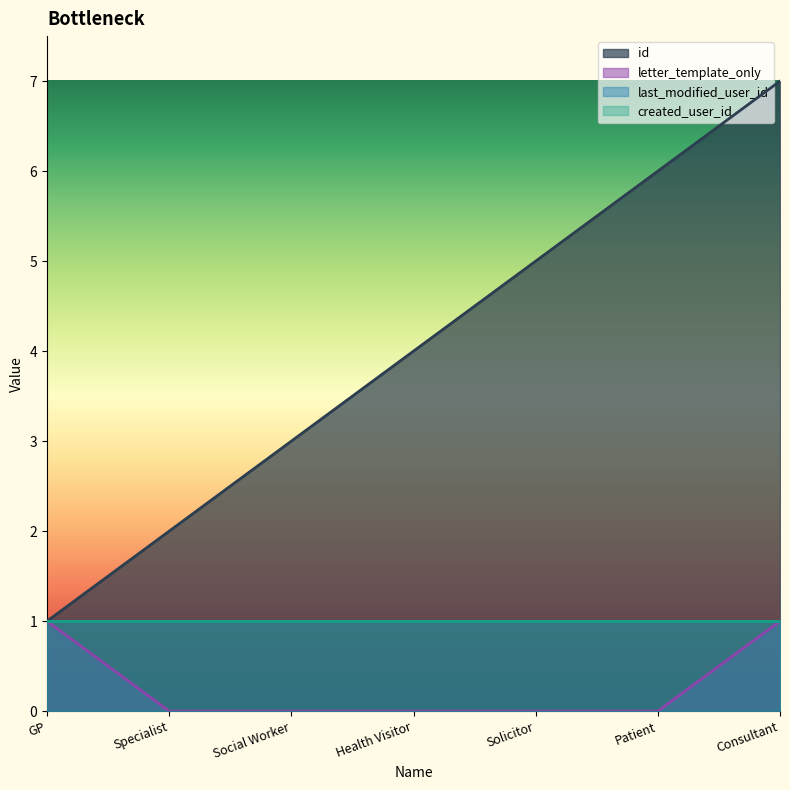

At which label does letter_template_only reach its minimum?

Specialist